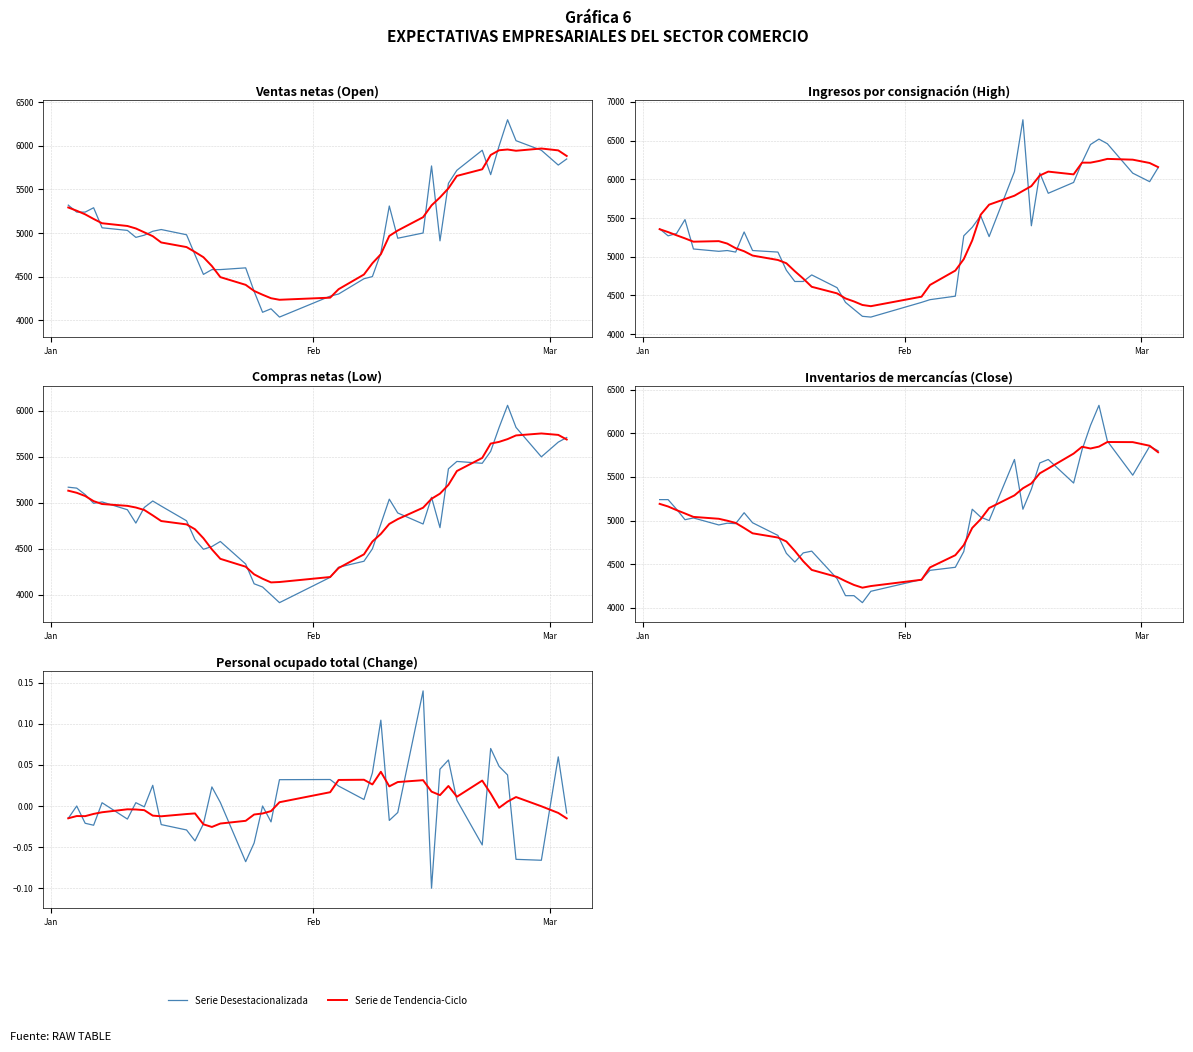

What is the sum of all Serie Desestacionalizada values?

0.1